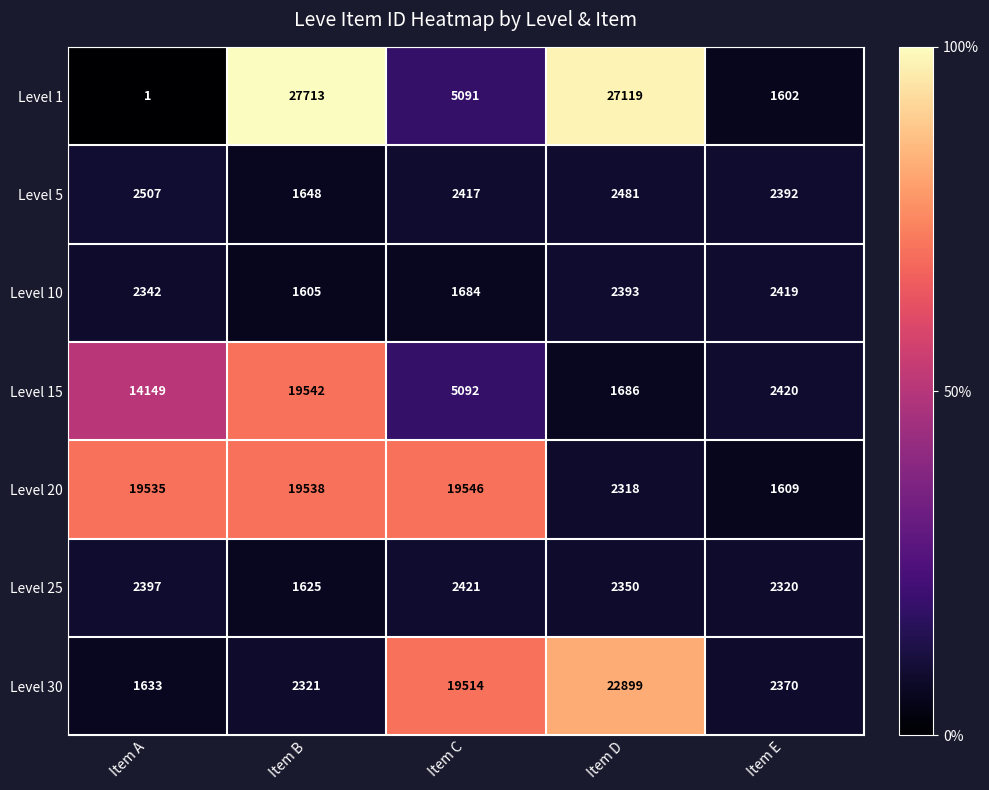

How many data points does each series have?

5